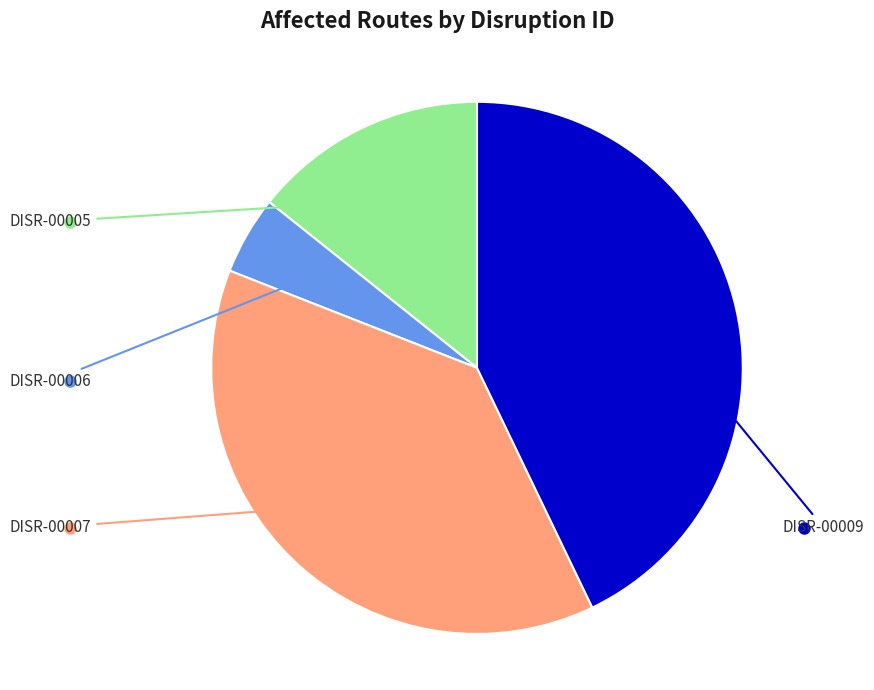

Does any single category account for the majority?

No